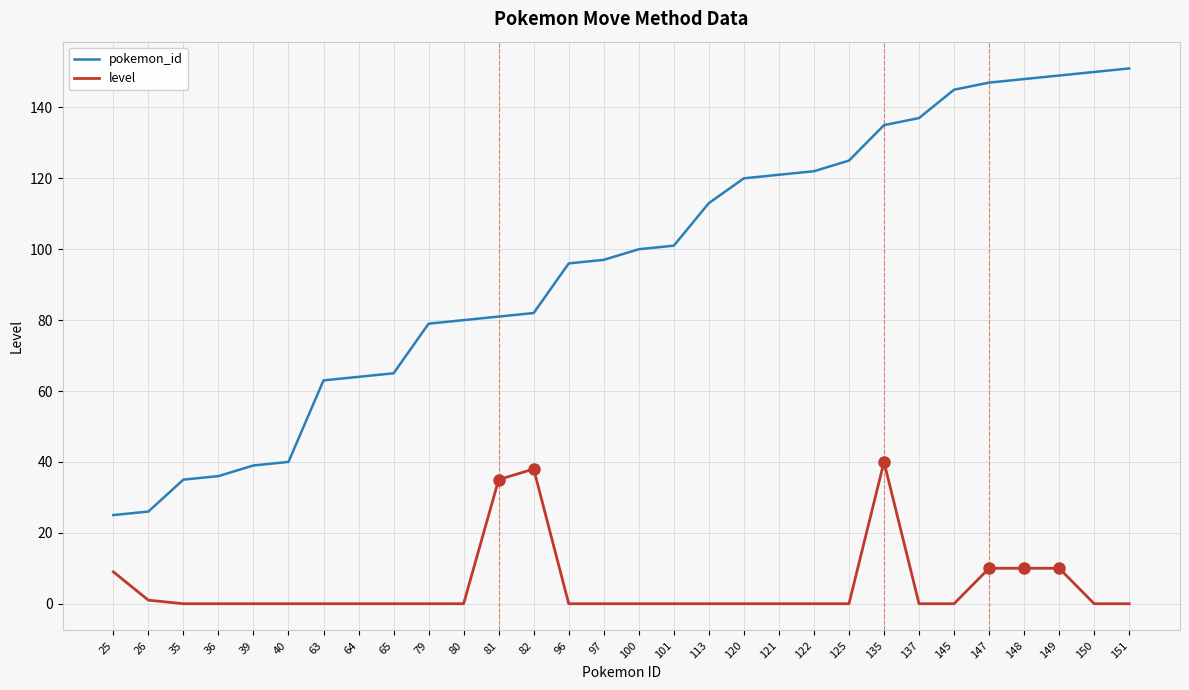

Reading left to right, extract all data points from this chart.

pokemon_id: 25=25	26=26	35=35	36=36	39=39	40=40	63=63	64=64	65=65	79=79	80=80	81=81	82=82	96=96	97=97	100=100	101=101	113=113	120=120	121=121	122=122	125=125	135=135	137=137	145=145	147=147	148=148	149=149	150=150	151=151
level: 25=9	26=1	35=0	36=0	39=0	40=0	63=0	64=0	65=0	79=0	80=0	81=35	82=38	96=0	97=0	100=0	101=0	113=0	120=0	121=0	122=0	125=0	135=40	137=0	145=0	147=10	148=10	149=10	150=0	151=0